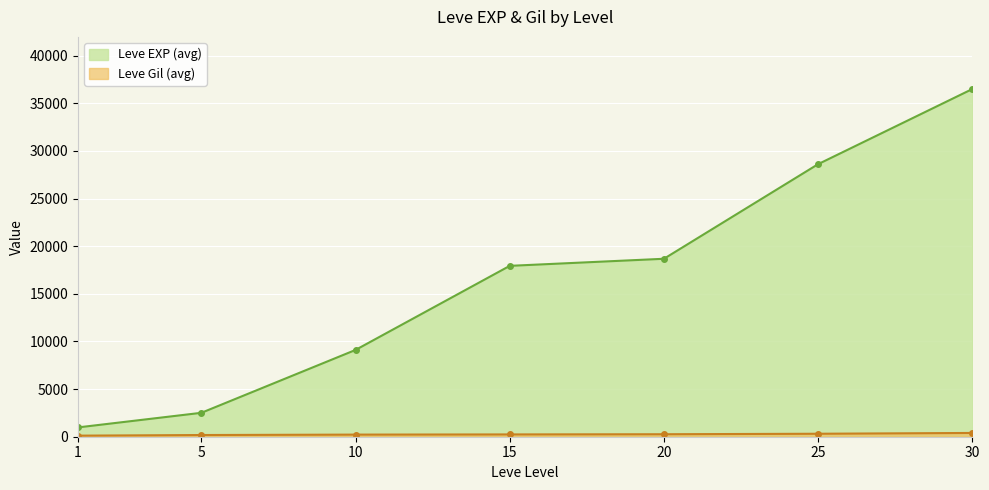

True or false: Leve EXP and Leve Gil cross at least once.

False